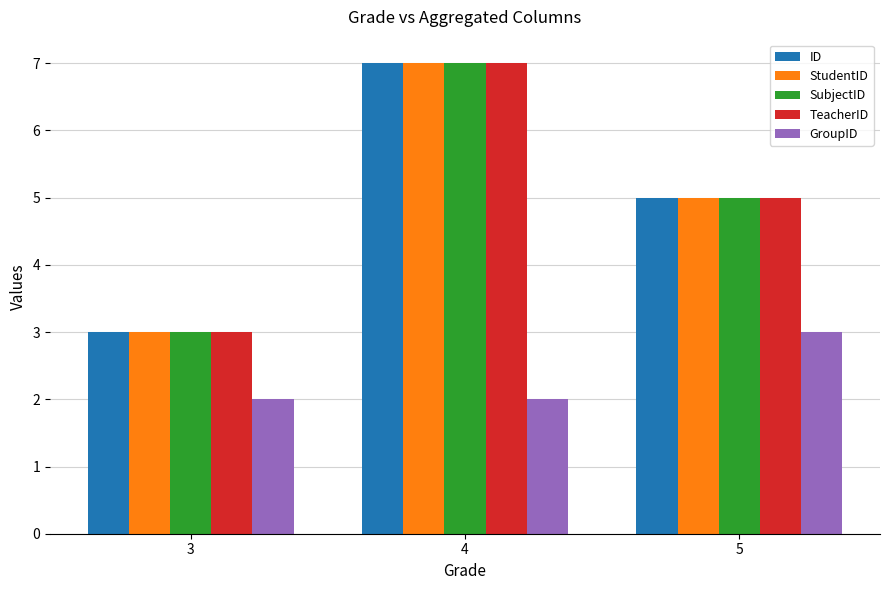

Is it true that ID equals 5 at 5?

True